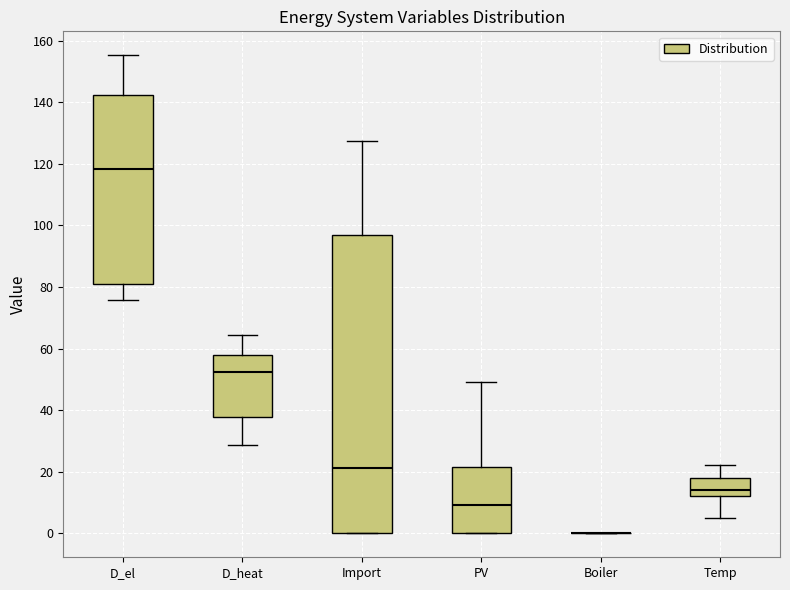

Where is the lower edge of the box for Import on the y-axis? The values are not printed on the chart, so give them approximately, as read against the axis.

0